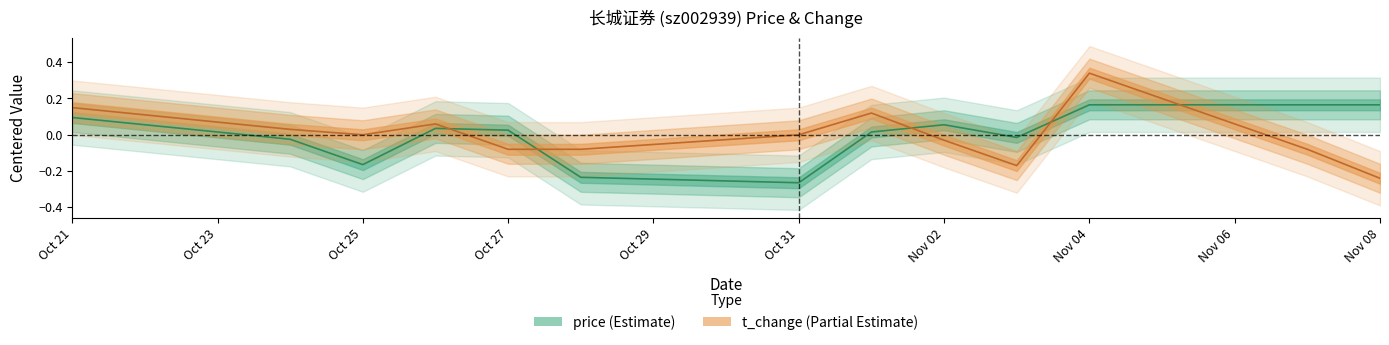

Reading left to right, what are all the values shown in this chart?

price: 0.1	-0.0	-0.2	0.0	0.0	-0.2	-0.3	0.0	0.1	-0.0	0.2	0.2	0.2
t_change: 0.1	0.0	-0.0	0.1	-0.1	-0.1	-0.0	0.1	-0.0	-0.2	0.3	-0.1	-0.2